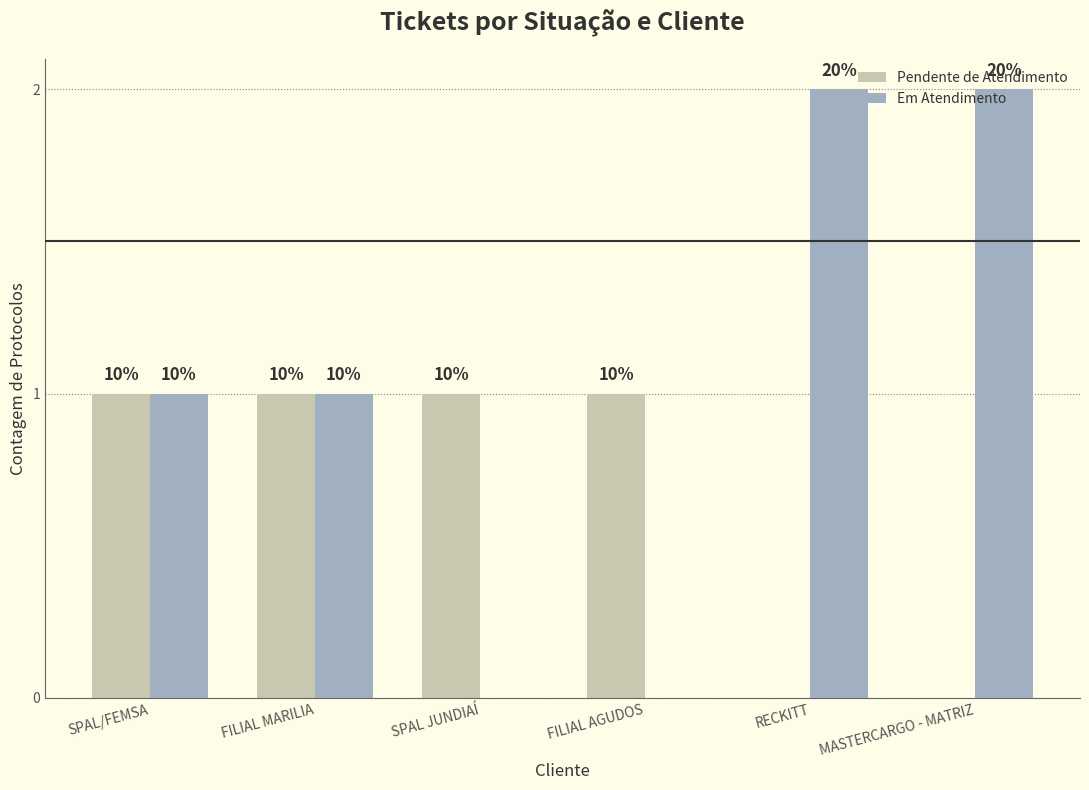

What are all the series names shown in the legend?

Pendente de Atendimento, Em Atendimento